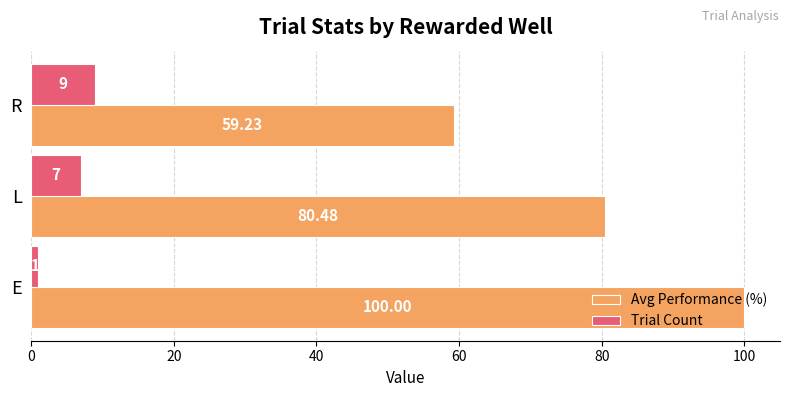

Rank the categories by Trial Count value from lowest to highest.

E, L, R